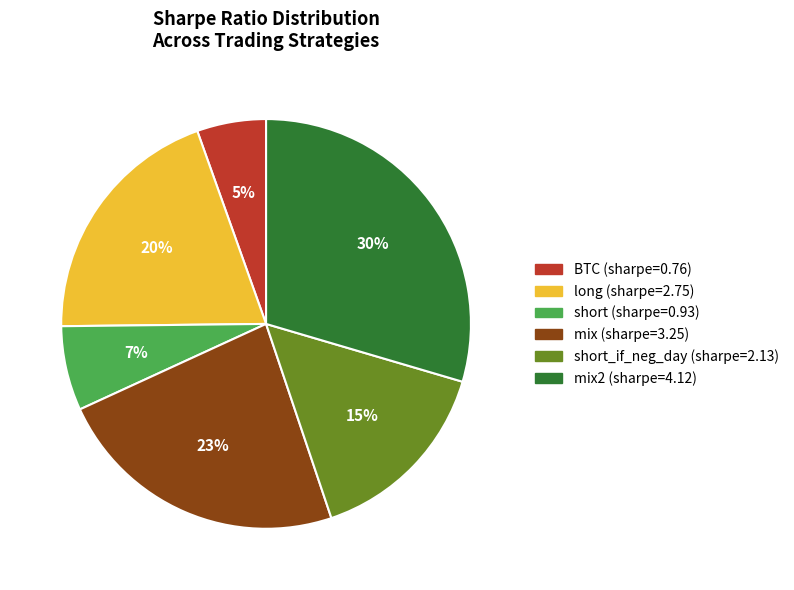

Count the number of slices in the pie.

6